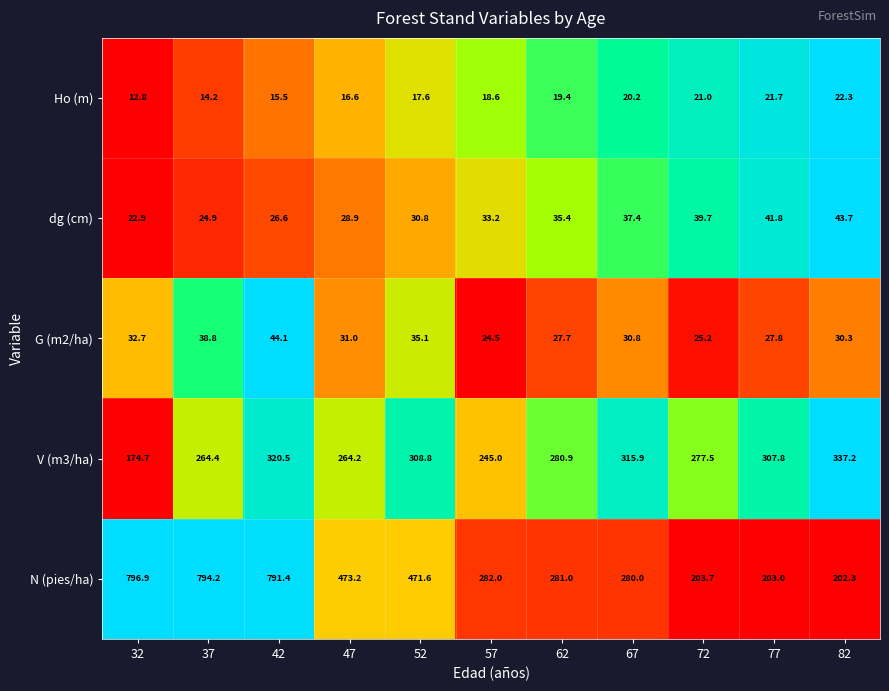

The value of dg (cm) at 72 is 39.7. True or false?

True